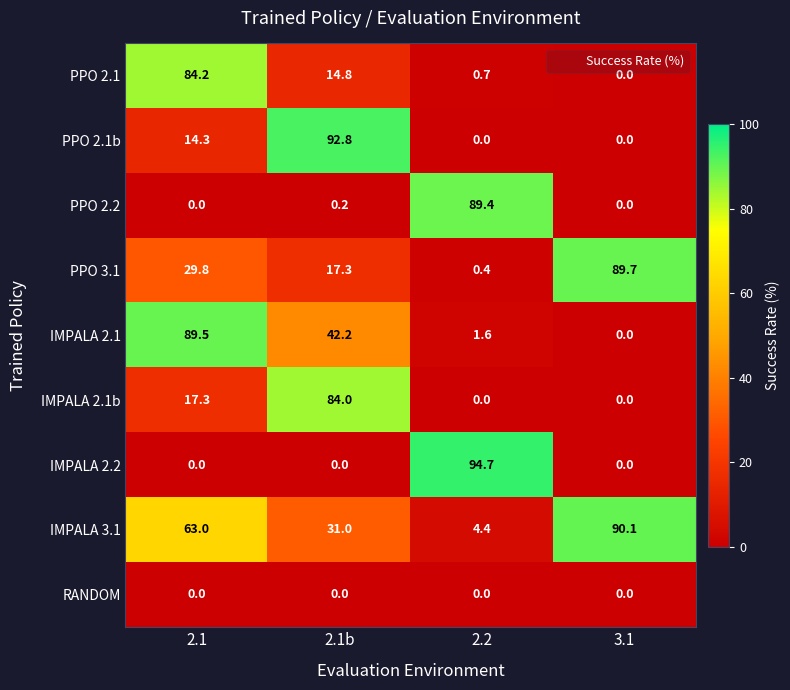

Which series has the widest spread of values?

IMPALA 2.2